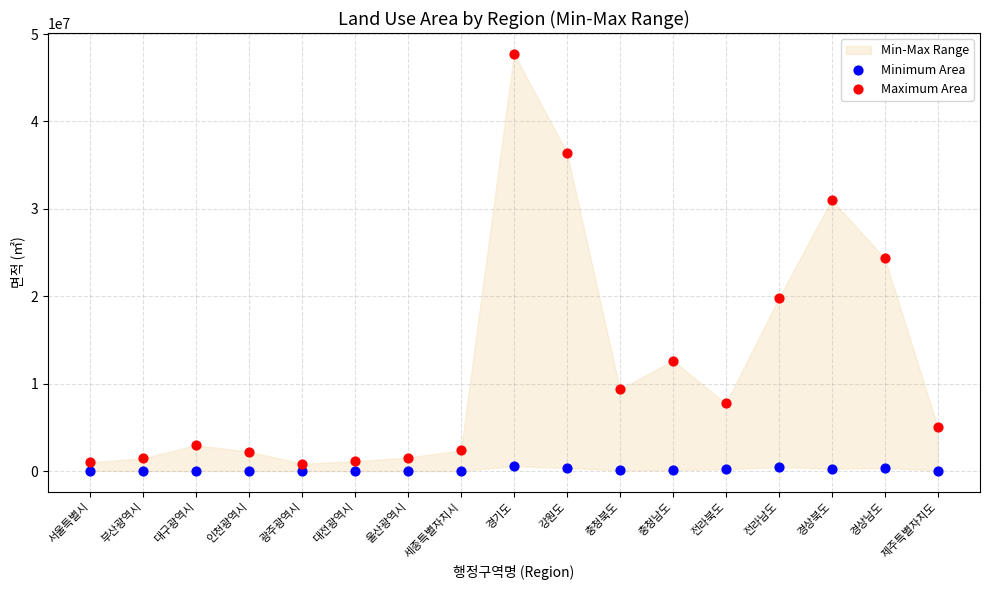

Which series has the largest Y range (max minus min)?

Maximum Area